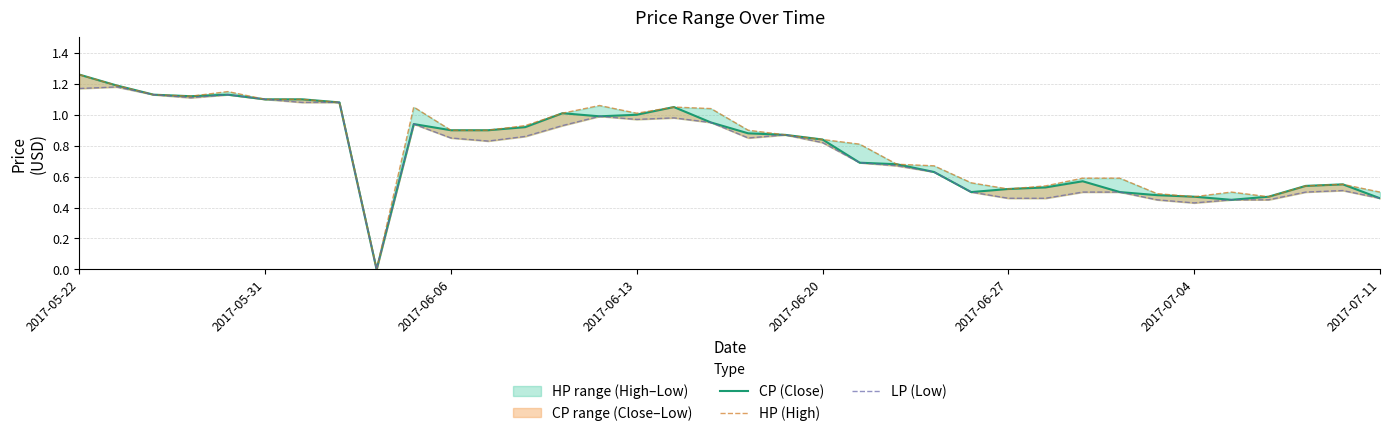

Rank the series at 16 from lowest to highest value.

LP (Low), CP (Close), HP (High)